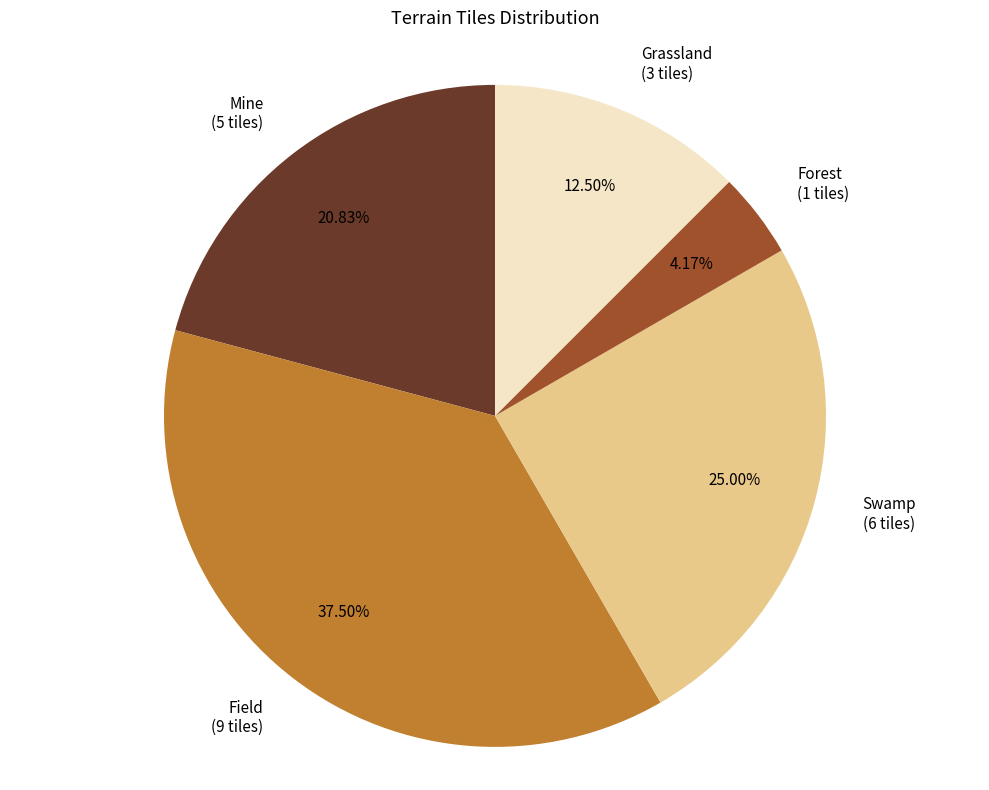

Is there any slice that represents more than half of the pie?

No